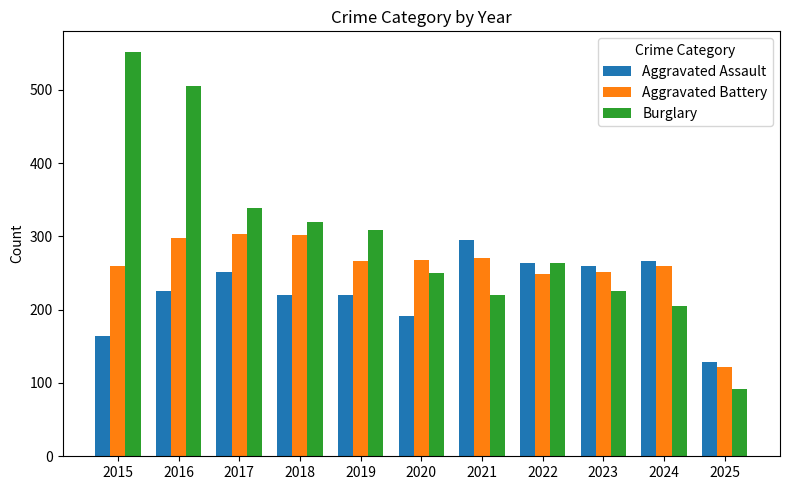

What is the difference between the second highest and minimum values in the Burglary series?

413